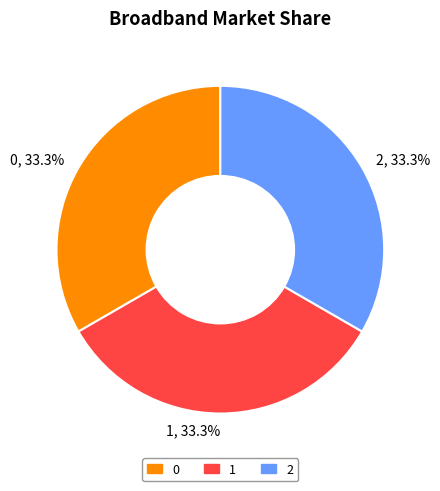

Does 1 account for over 50% of the chart?

No